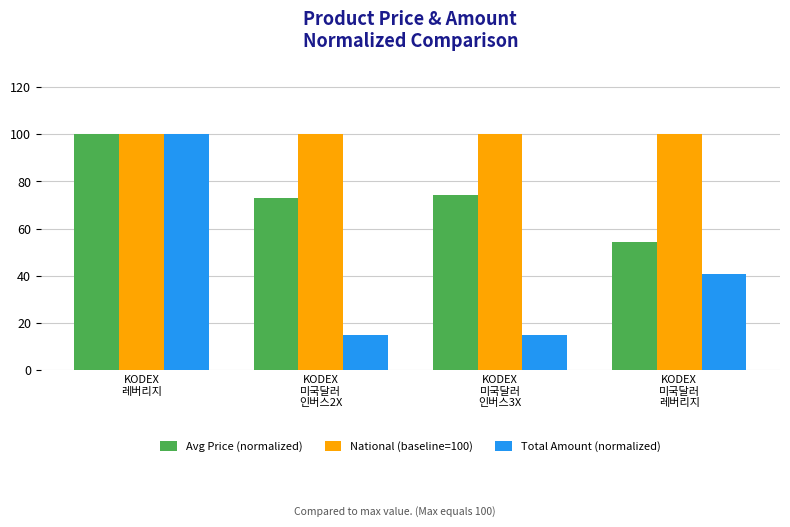

What position from the right is KODEX
미국달러
인버스3X?

2